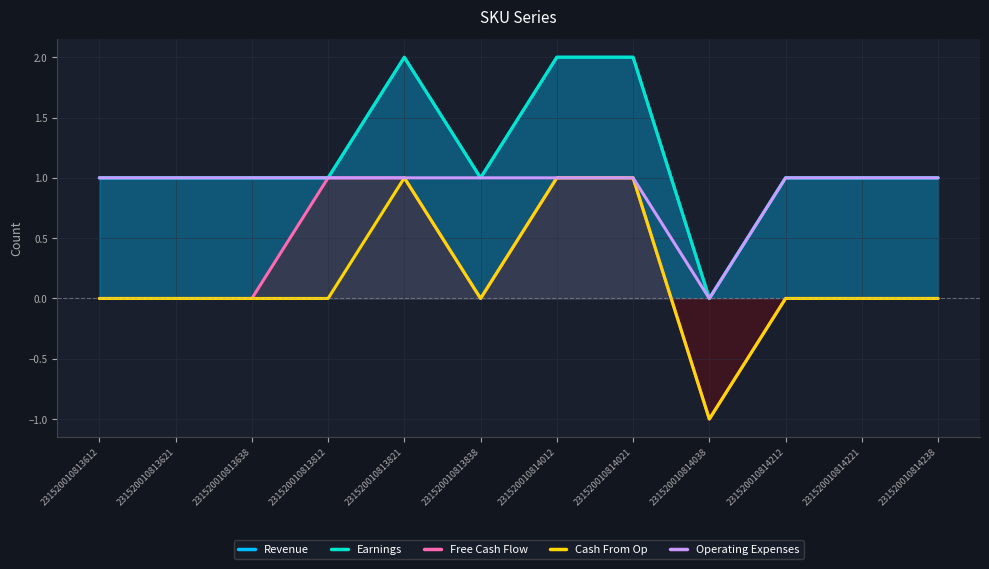

True or false: Free Cash Flow and Revenue cross at least once.

False